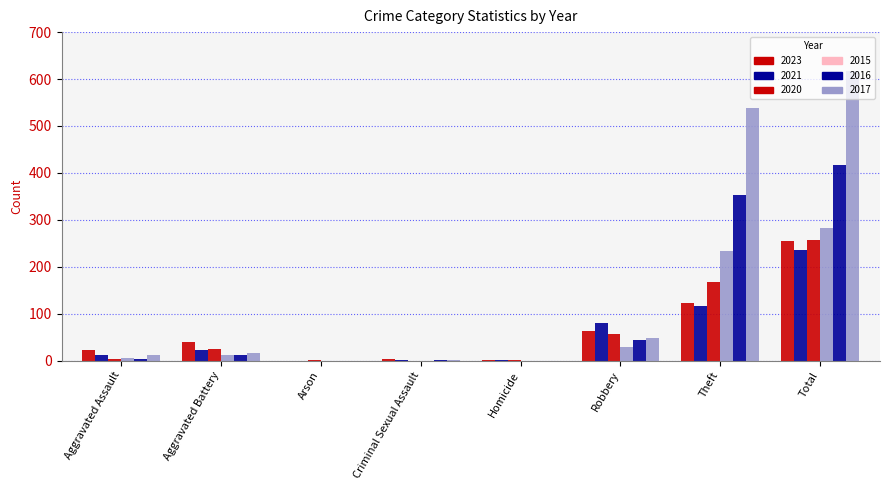

What is the difference between the 2023 values at Arson and Total?

255